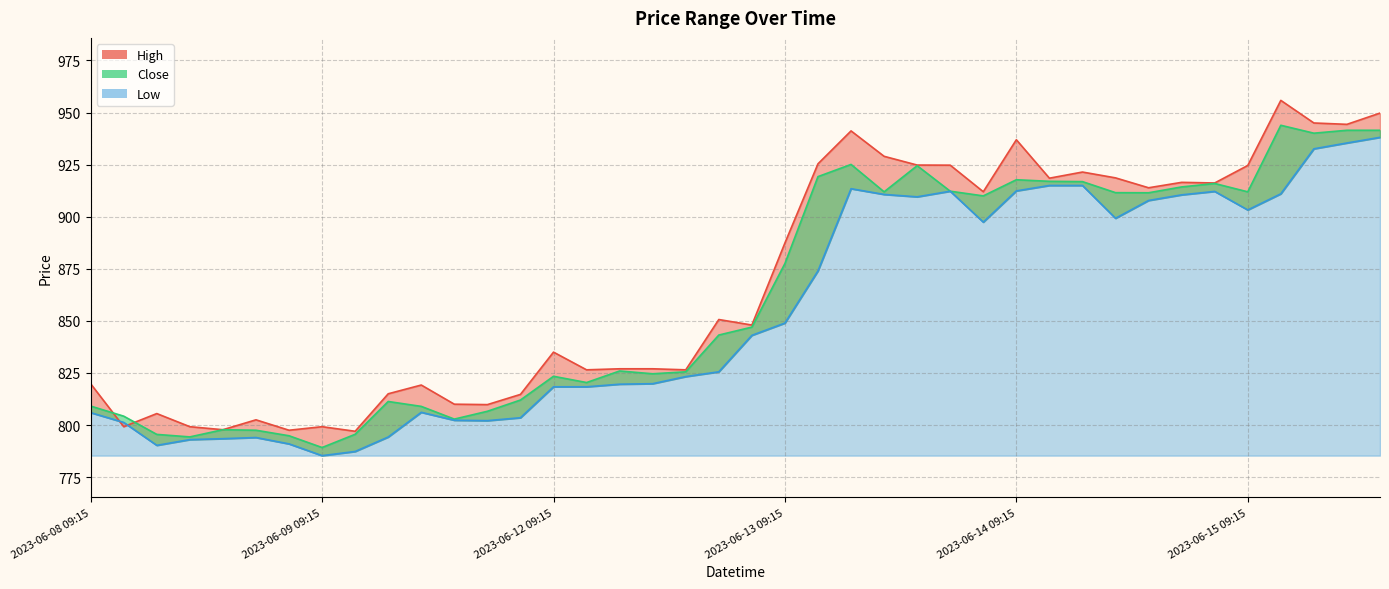

Between 2023-06-12 13:15 and 2023-06-15 11:15, which series saw the biggest shift?

High